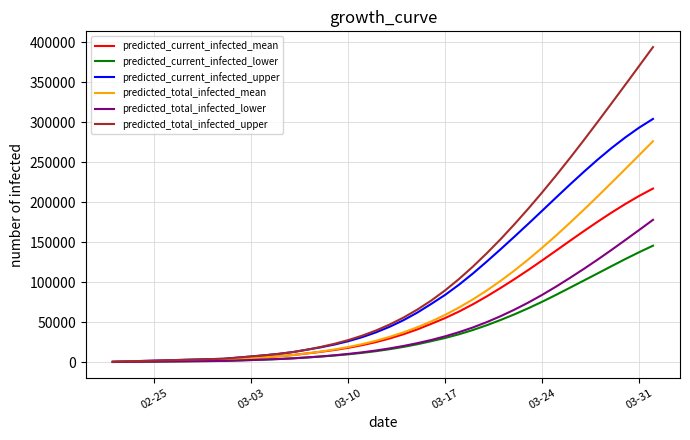

Rank the series by their maximum value, from highest to lowest.

predicted_total_infected_upper, predicted_current_infected_upper, predicted_total_infected_mean, predicted_current_infected_mean, predicted_total_infected_lower, predicted_current_infected_lower